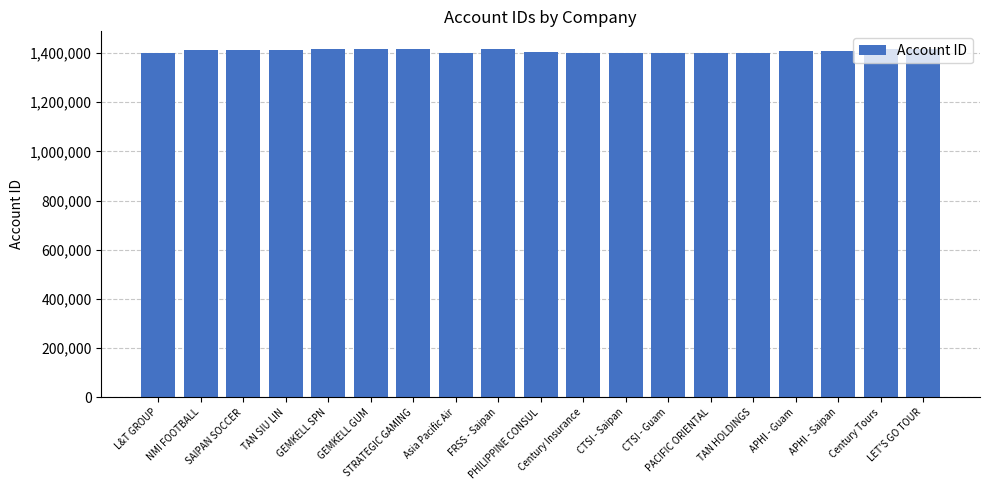

What is the difference between the values at FRSS - Saipan and LET'S GO TOUR?

2399